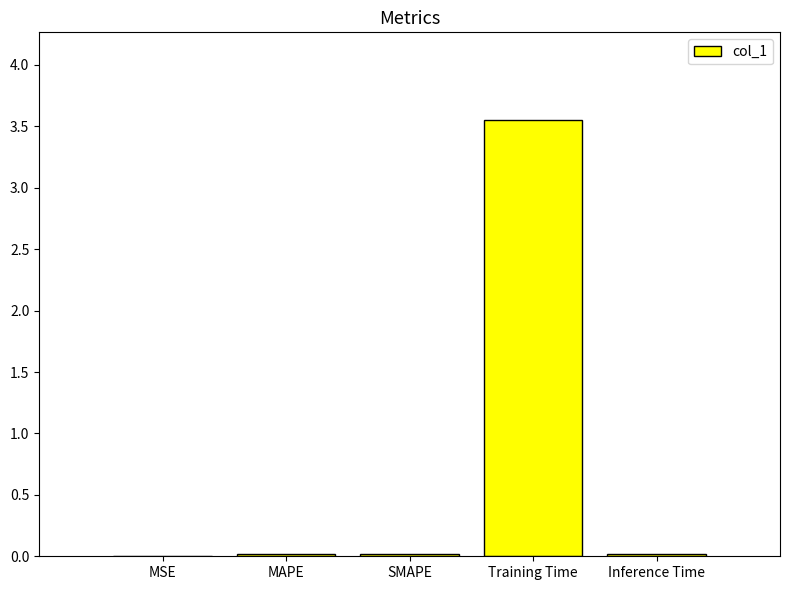

Is it true that the value at Inference Time is 0.0?

True